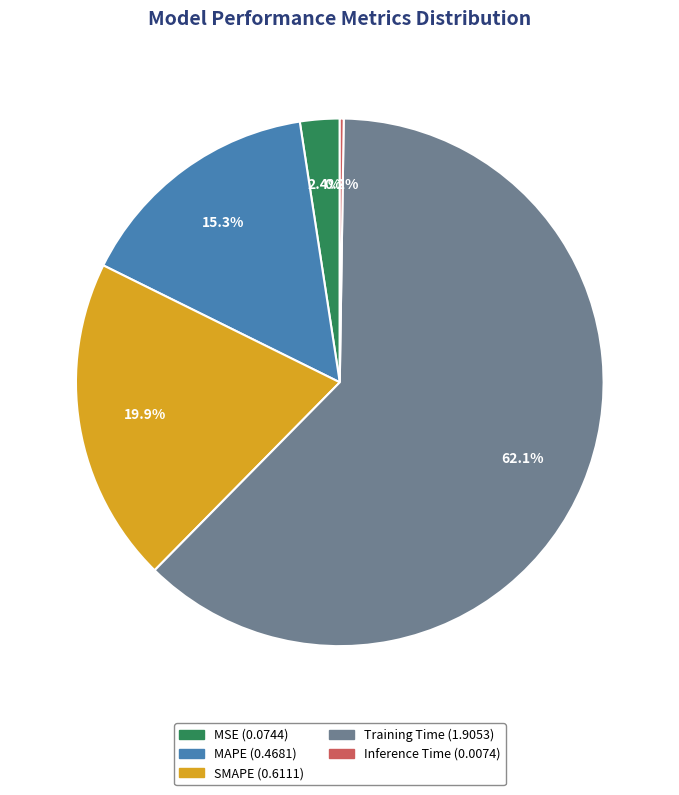

To the nearest percent, what is the difference between the largest and smallest slice percentages?

62%